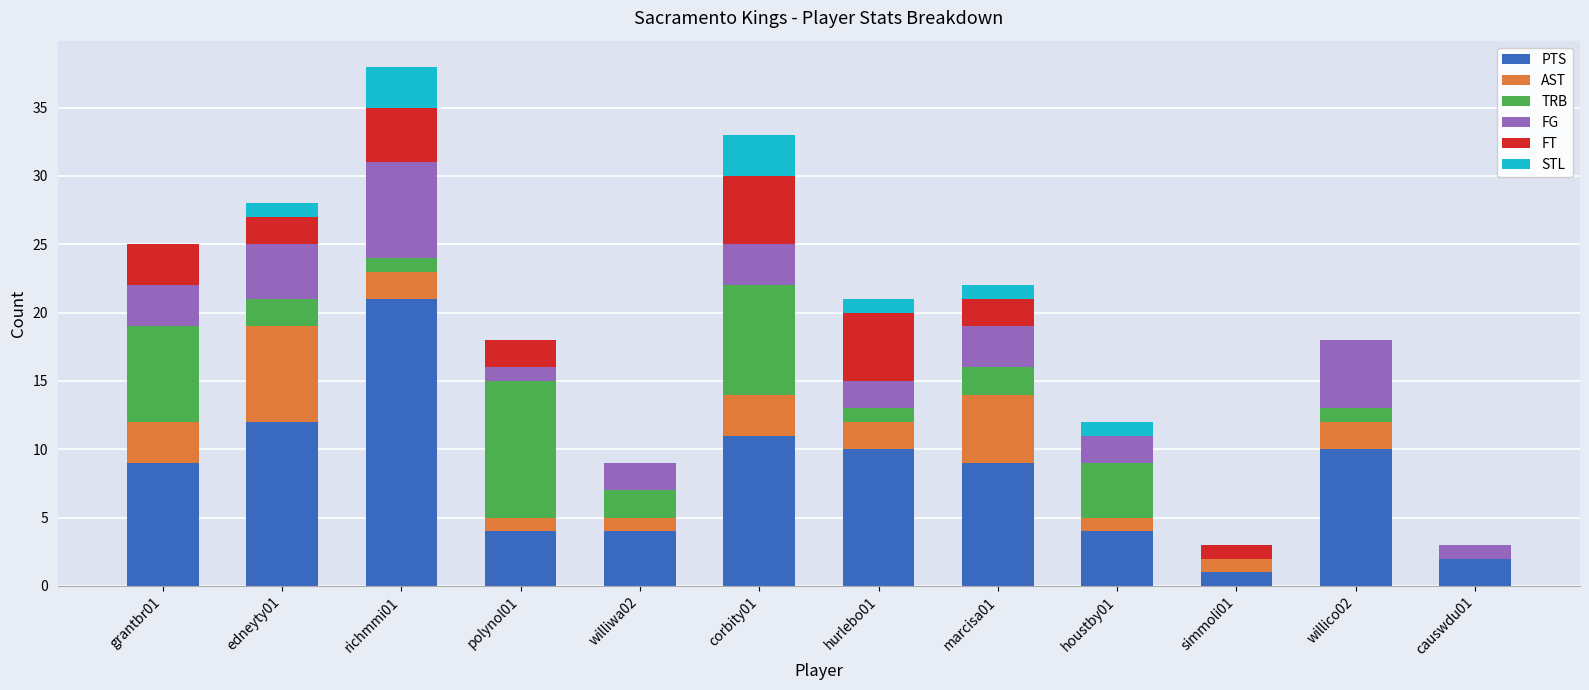

Which category has the highest value in the PTS series?

richmmi01